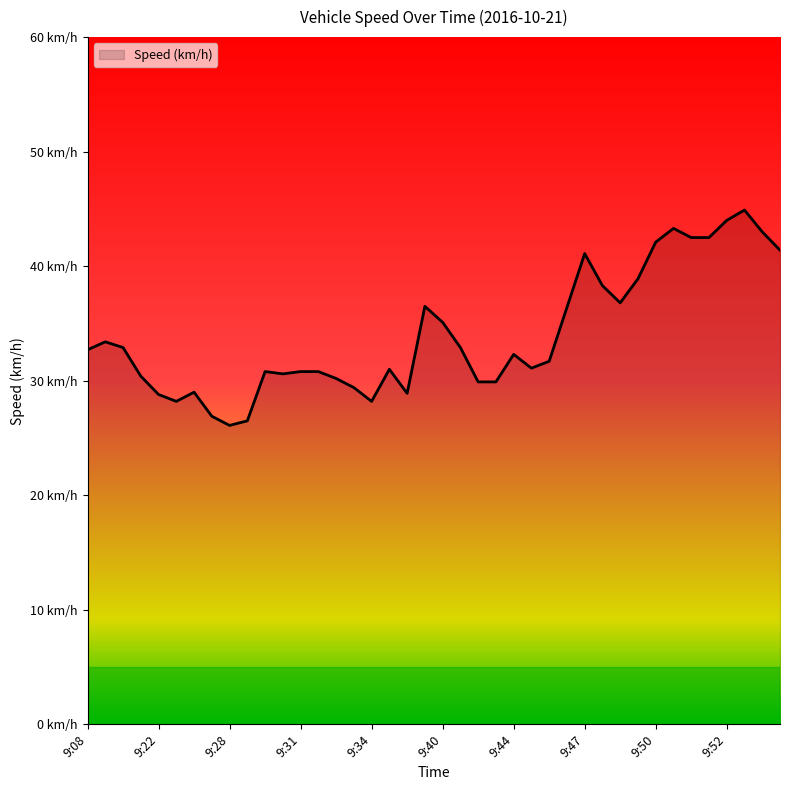

Does the chart have visible grid lines?

No